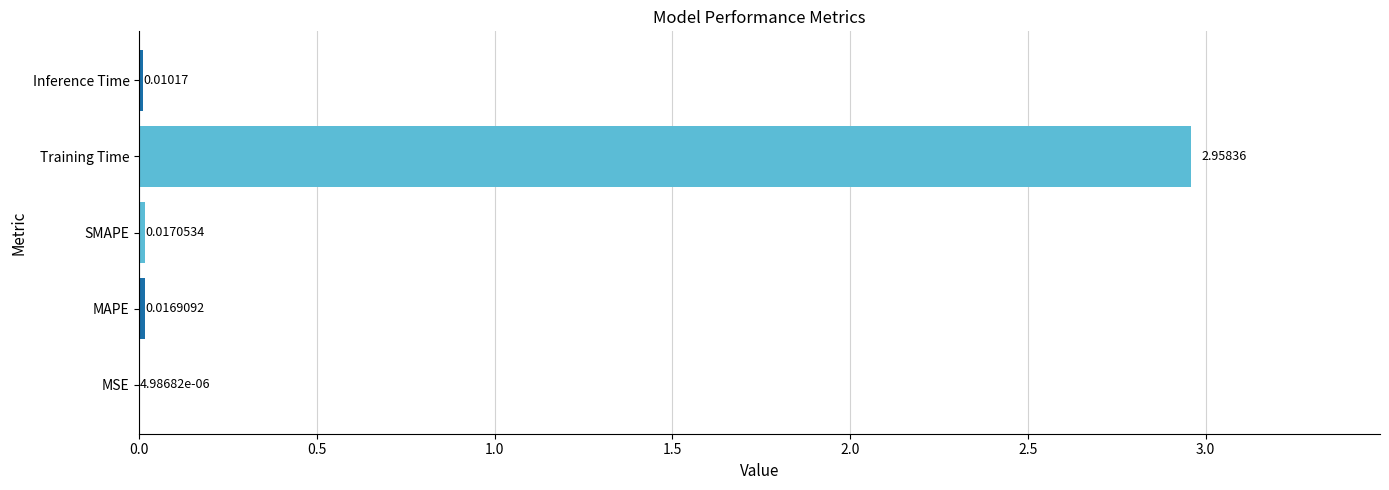

Which has a higher value, MSE or MAPE?

MAPE